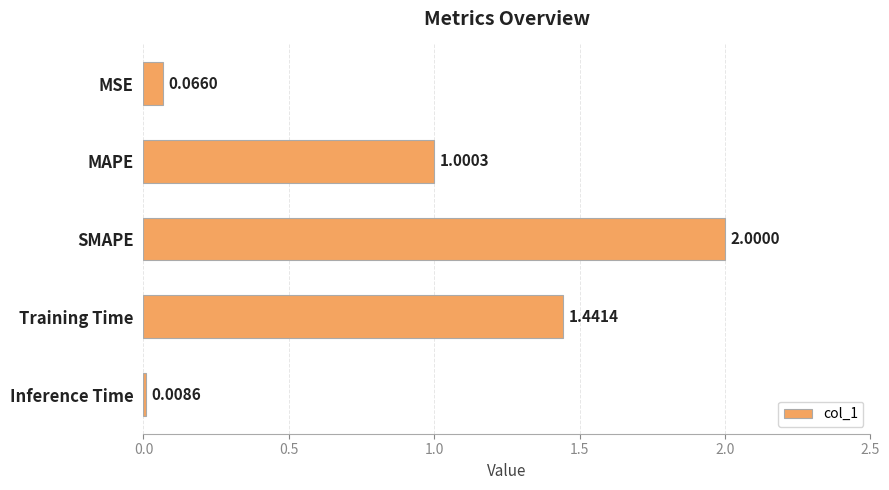

What is the change in value from SMAPE to Inference Time?

-2.0